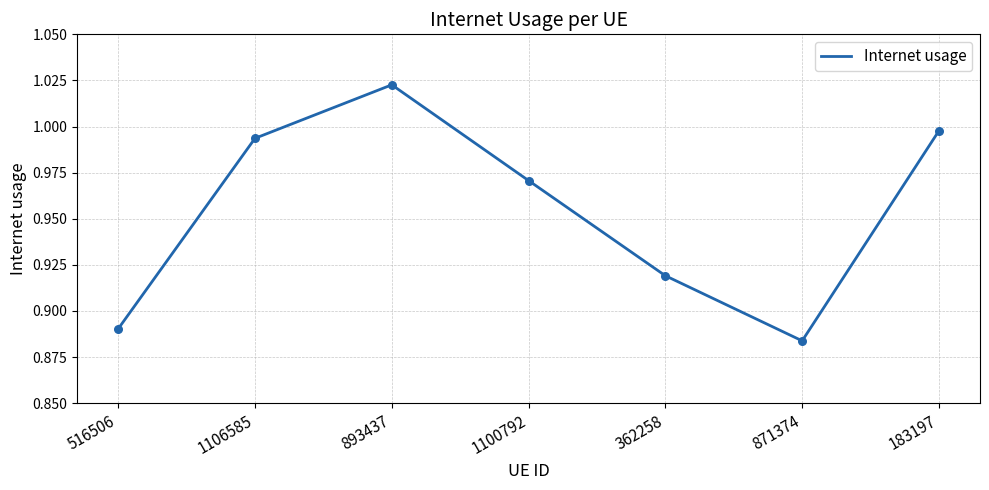

Which has a higher value, 183197 or 1100792?

183197